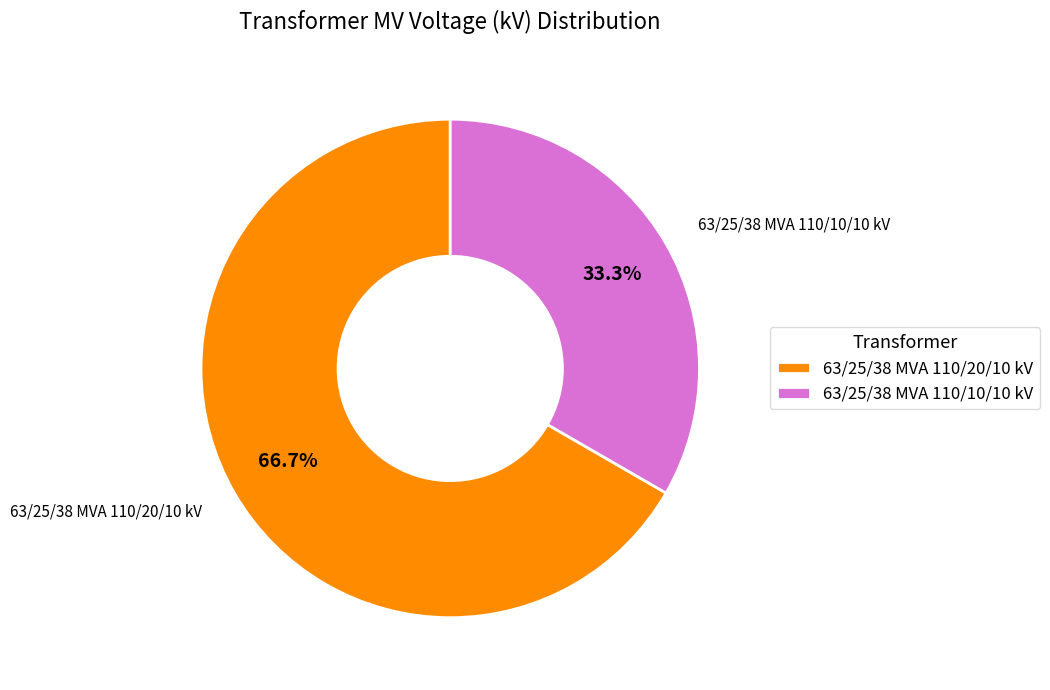

True or false: 63/25/38 MVA 110/10/10 kV accounts for 26% of the total.

False